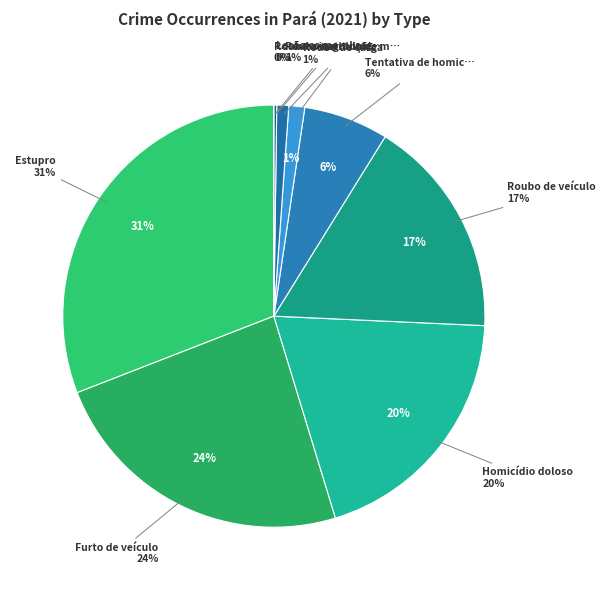

What percentage do Roubo seguido de morte (latrocínio) and Tentativa de homicídio together represent?

7.4%